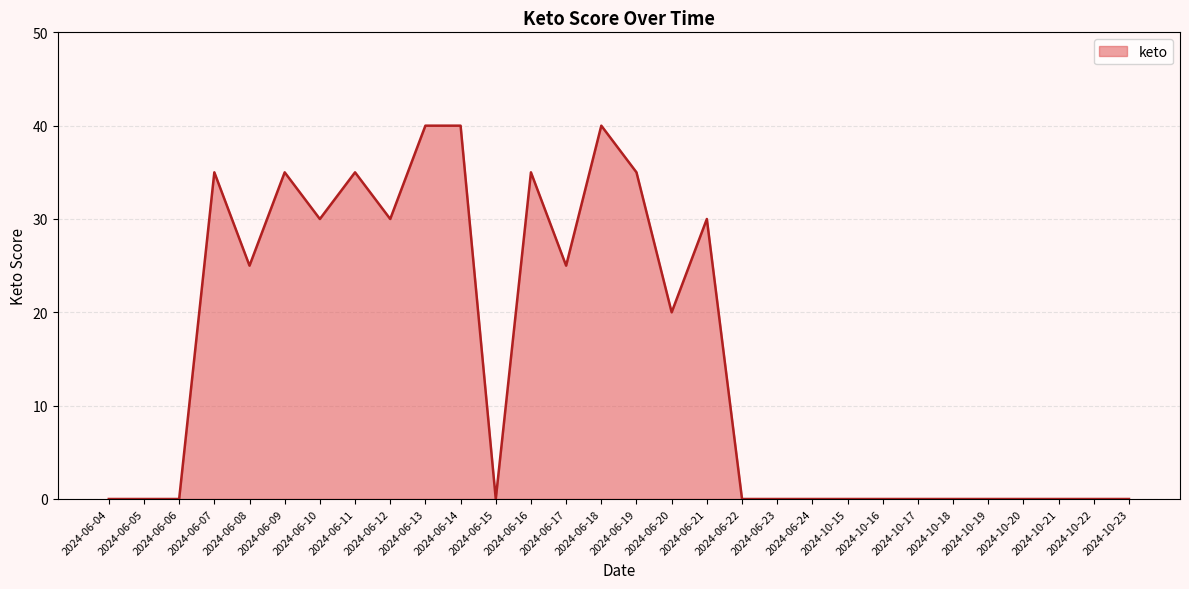

Approximately how many times larger is the value at 2024-06-20 compared to 2024-06-10?

0.7